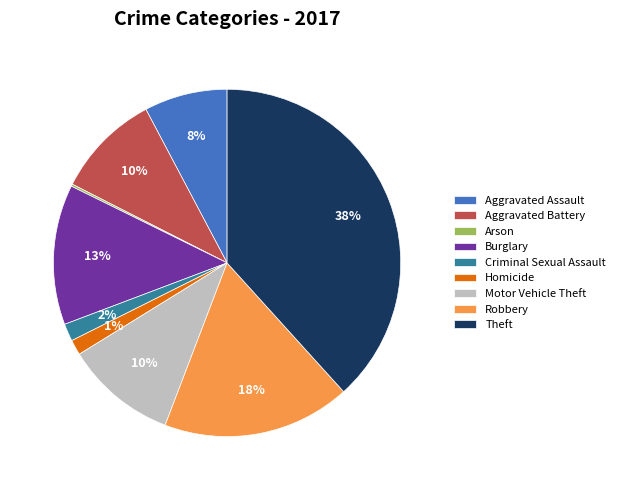

What is the ratio of the value at Aggravated Battery to the value at Robbery?

0.6